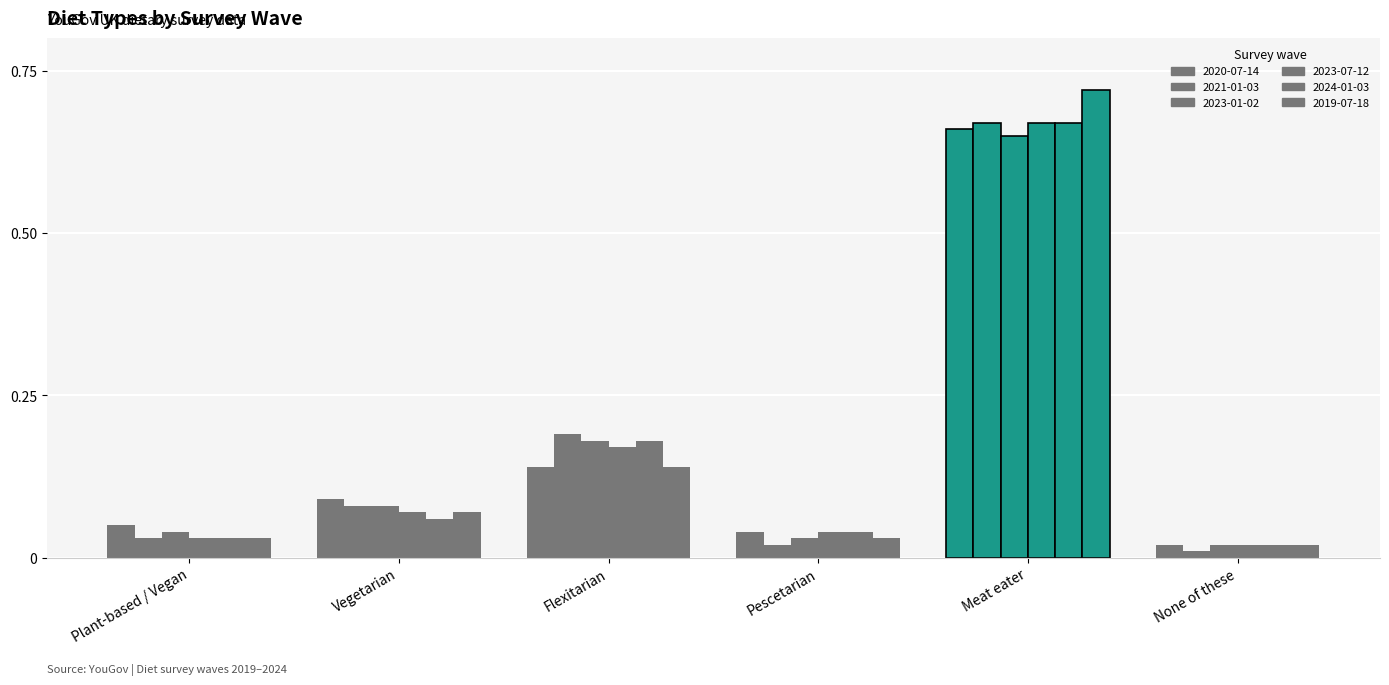

How many groups of bars are there?

6